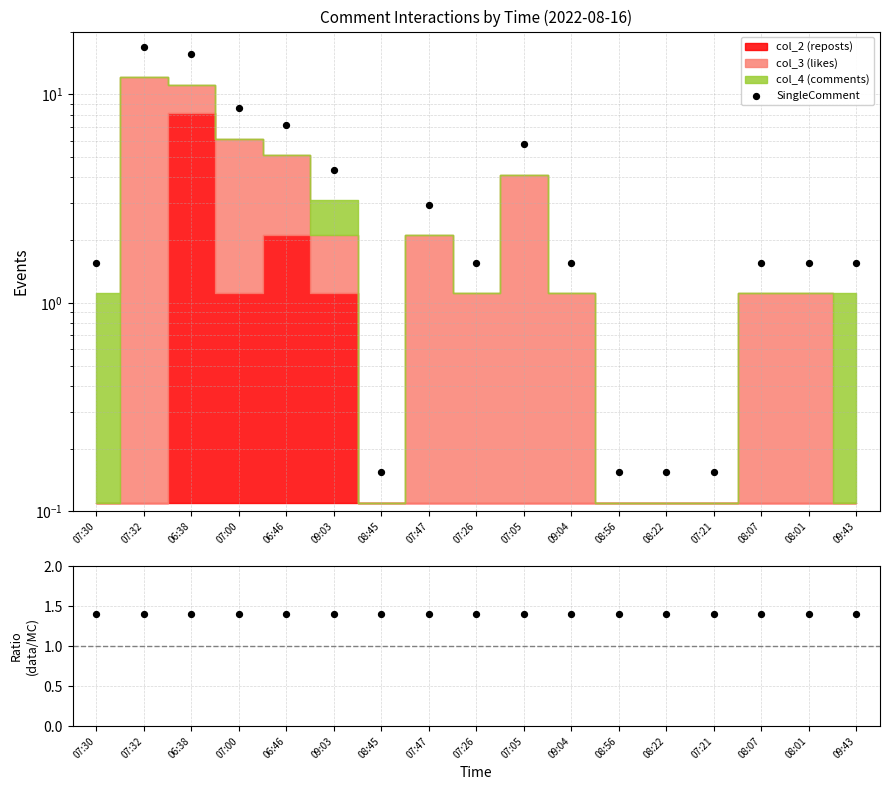

Which series reaches the maximum Y coordinate?

SingleComment